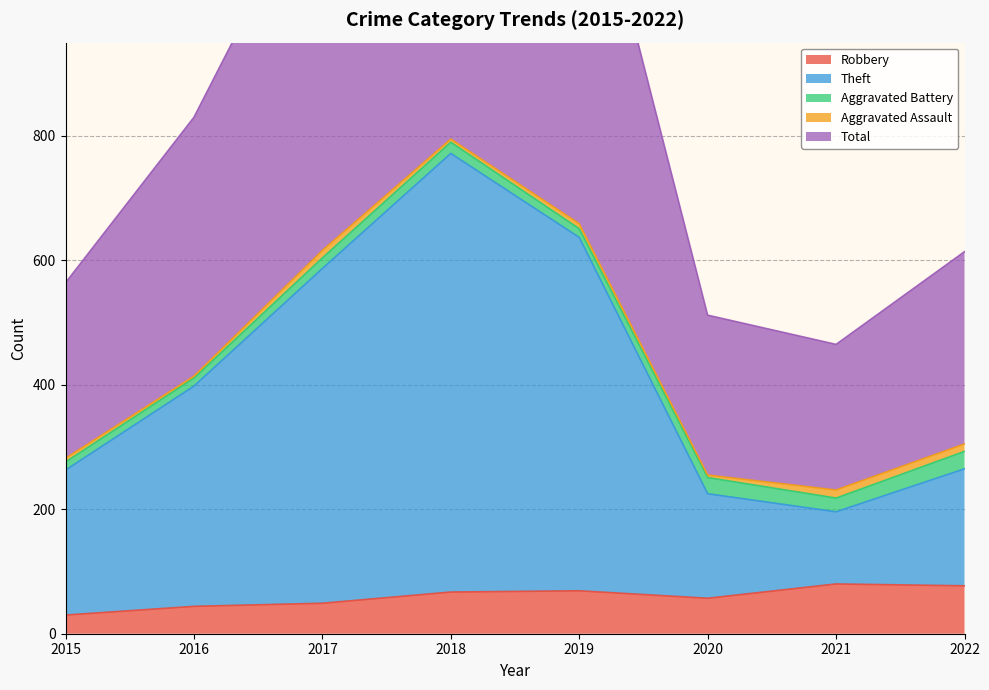

What is the minimum value for Robbery?

30